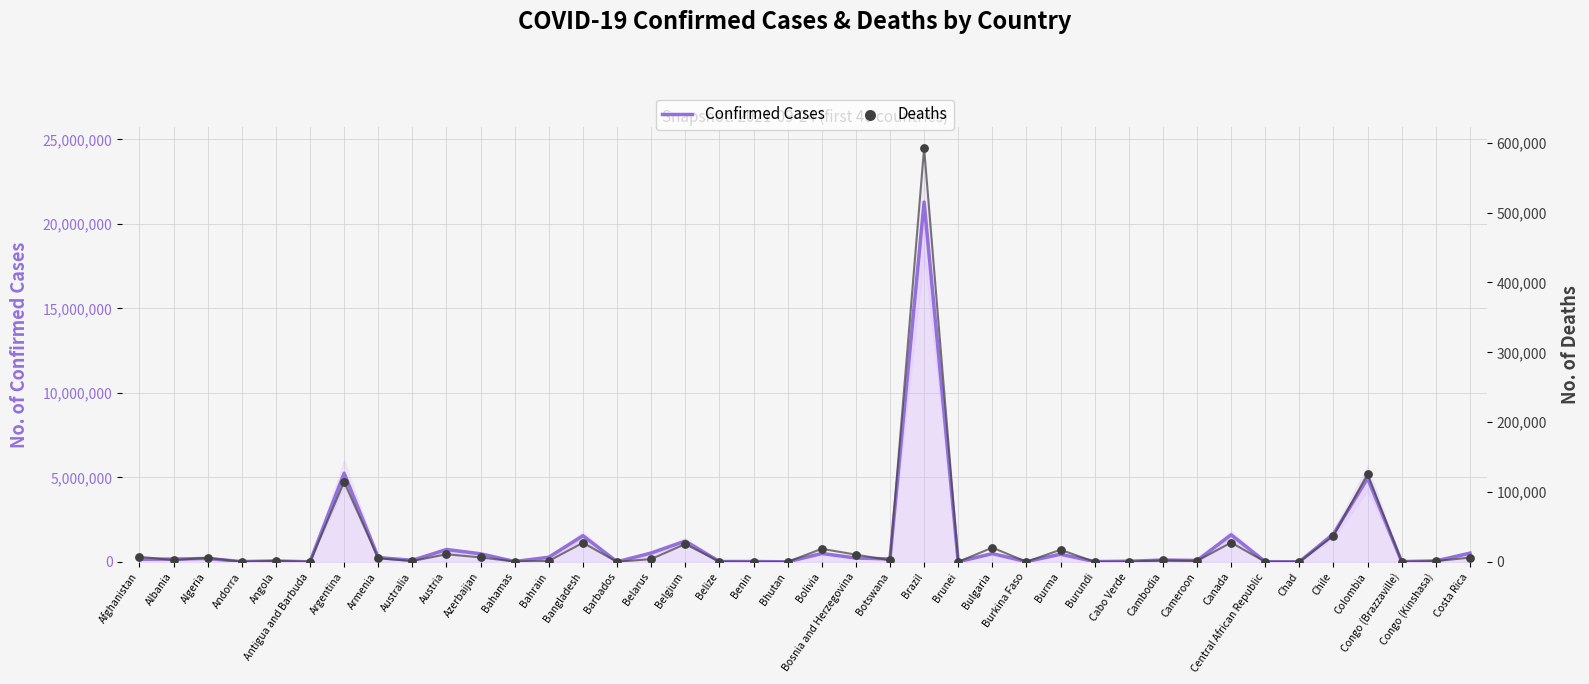

Which series has the widest spread of Y values?

Confirmed Cases